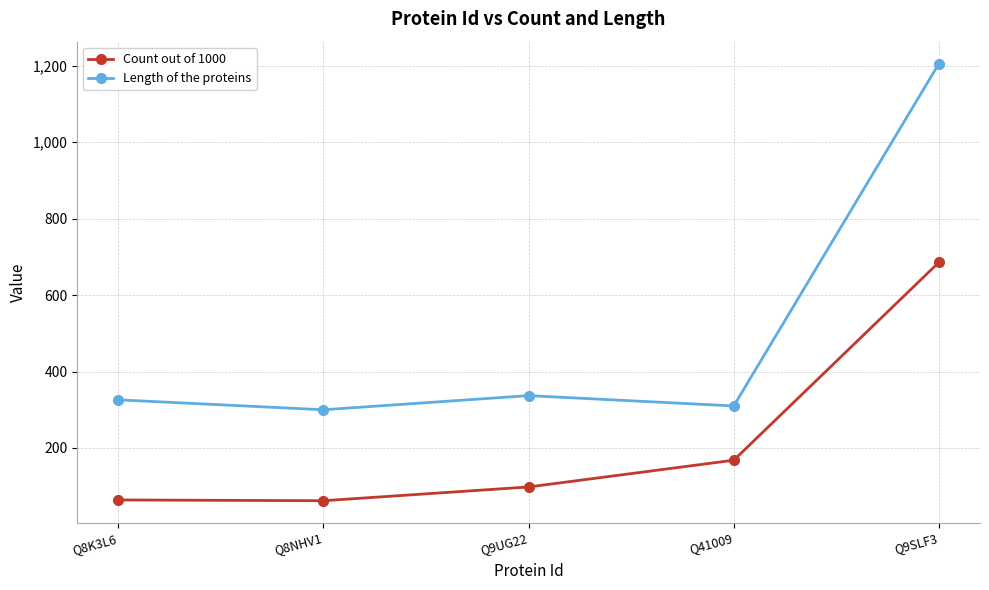

What is the minimum value shown in the chart?

62